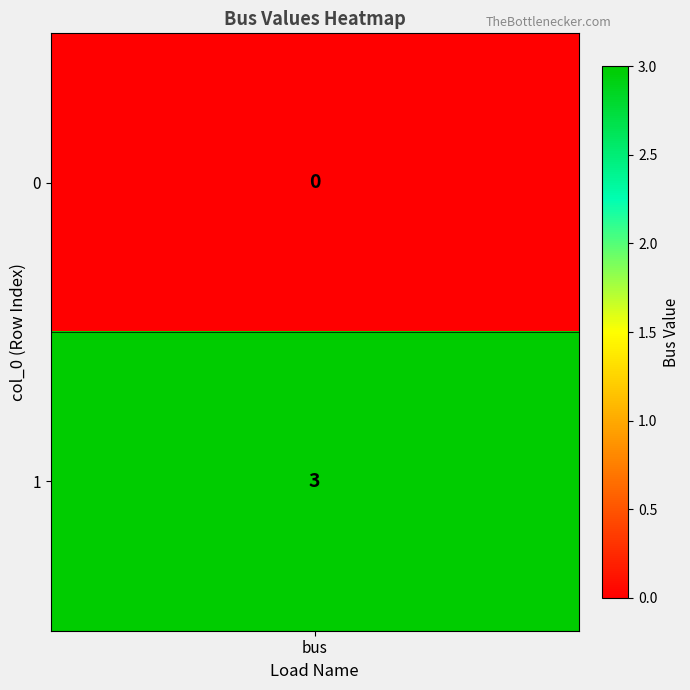

Reading right to left, list all the values displayed in this chart.

row_1=3	row_0=0